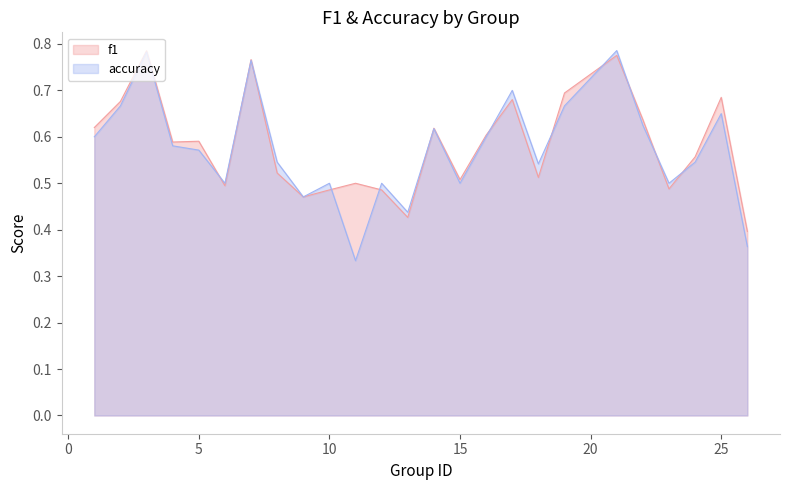

After their last crossing, which series has the higher values: accuracy or f1?

f1